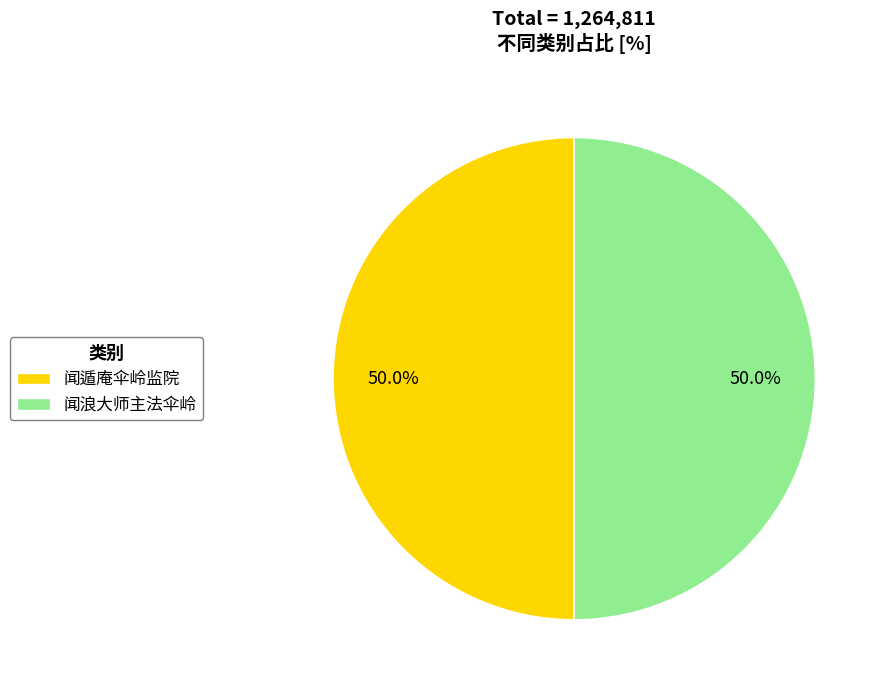

Count the number of slices in the pie.

2